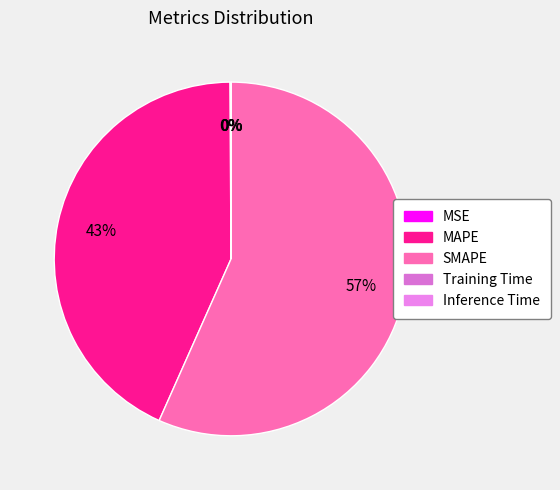

Does any single category account for the majority?

Yes